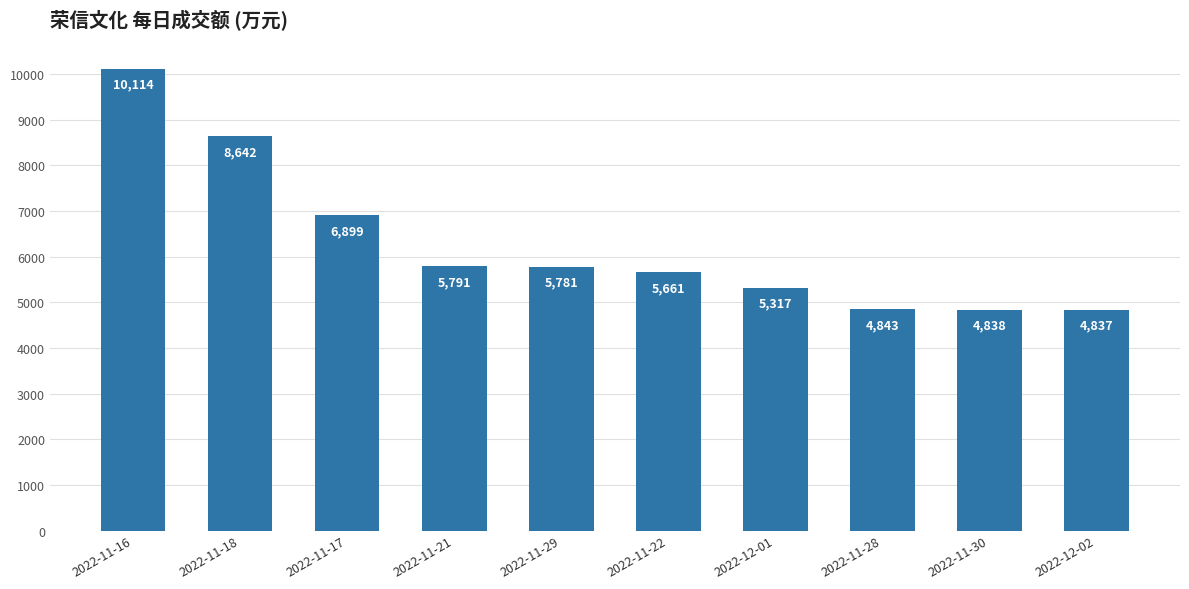

What is the value of the 9th bar from the left?

4838